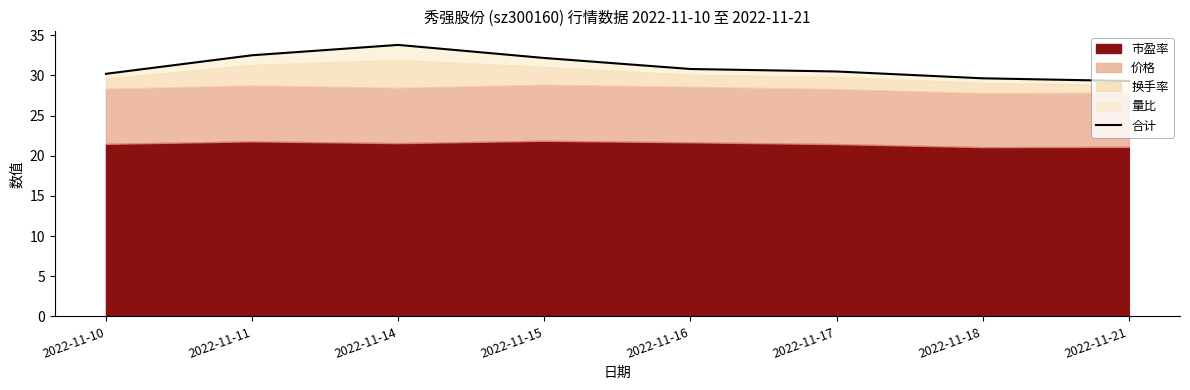

Rank the categories by value from lowest to highest.

2022-11-21, 2022-11-18, 2022-11-10, 2022-11-17, 2022-11-16, 2022-11-15, 2022-11-11, 2022-11-14